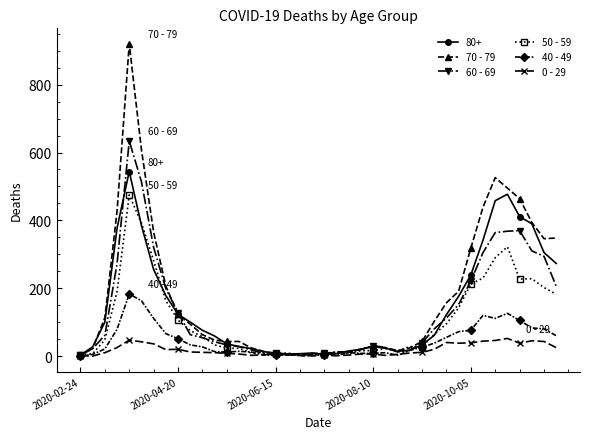

Which series has the widest spread of values?

70 - 79